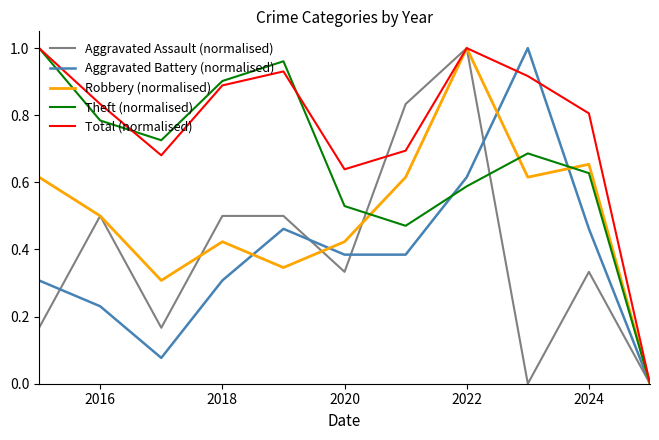

Which series has the largest total across all categories?

Total (normalised)